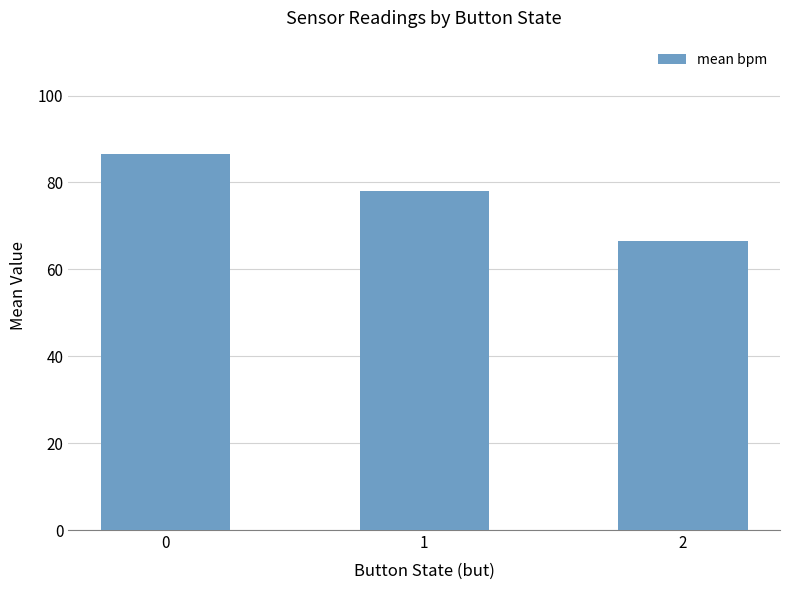

Reading left to right, transcribe all the data shown in this chart.

0=86.7	1=78.1	2=66.6